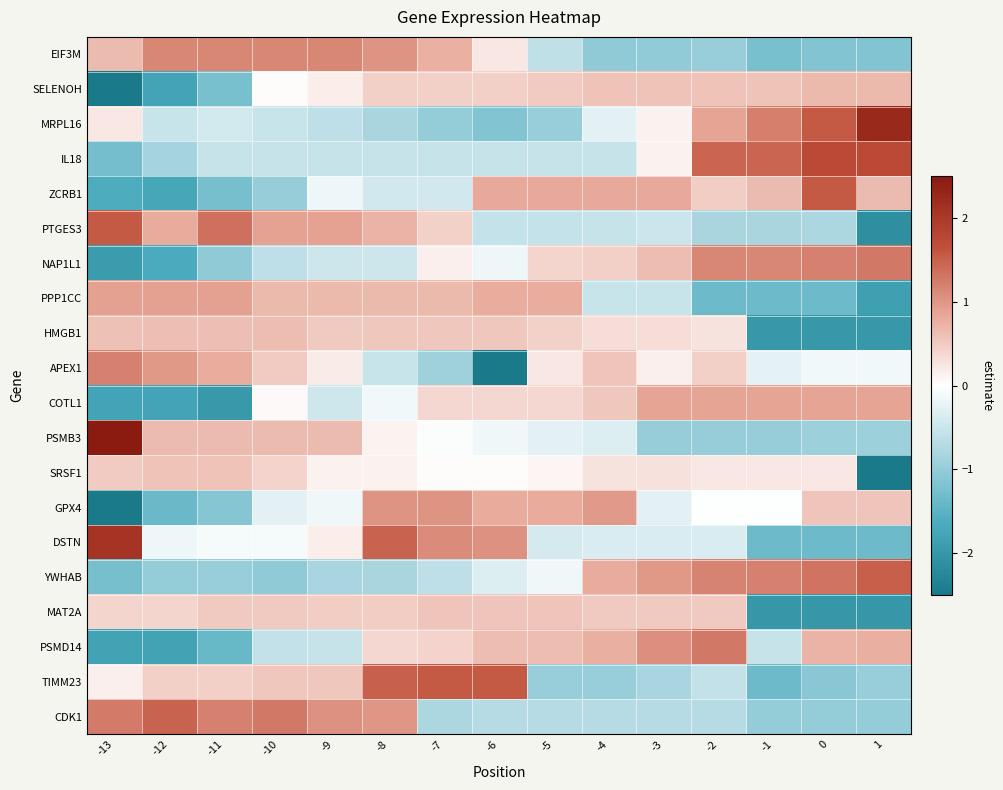

Reading left to right, transcribe all the data shown in this chart.

EIF3M: -13=0.7	-12=1.1	-11=1.1	-10=1.1	-9=1.1	-8=1.0	-7=0.7	-6=0.2	-5=-0.6	-4=-1.0	-3=-1.0	-2=-1.0	-1=-1.2	0=-1.2	1=-1.2
SELENOH: -13=-2.7	-12=-1.8	-11=-1.2	-10=0.0	-9=0.2	-8=0.5	-7=0.5	-6=0.5	-5=0.5	-4=0.6	-3=0.6	-2=0.6	-1=0.6	0=0.7	1=0.7
MRPL16: -13=0.2	-12=-0.5	-11=-0.4	-10=-0.5	-9=-0.6	-8=-0.8	-7=-1.0	-6=-1.2	-5=-1.0	-4=-0.3	-3=0.1	-2=0.9	-1=1.2	0=1.6	1=2.3
IL18: -13=-1.3	-12=-0.8	-11=-0.5	-10=-0.5	-9=-0.5	-8=-0.5	-7=-0.5	-6=-0.5	-5=-0.5	-4=-0.5	-3=0.1	-2=1.4	-1=1.4	0=1.7	1=1.7
ZCRB1: -13=-1.6	-12=-1.7	-11=-1.3	-10=-1.0	-9=-0.2	-8=-0.4	-7=-0.4	-6=0.8	-5=0.8	-4=0.8	-3=0.8	-2=0.5	-1=0.7	0=1.6	1=0.7
PTGES3: -13=1.6	-12=0.8	-11=1.3	-10=0.9	-9=0.9	-8=0.7	-7=0.4	-6=-0.6	-5=-0.6	-4=-0.5	-3=-0.5	-2=-0.8	-1=-0.8	0=-0.8	1=-2.1
NAP1L1: -13=-1.9	-12=-1.7	-11=-1.0	-10=-0.6	-9=-0.5	-8=-0.5	-7=0.1	-6=-0.2	-5=0.4	-4=0.5	-3=0.6	-2=1.1	-1=1.1	0=1.2	1=1.3
PPP1CC: -13=0.9	-12=0.9	-11=0.9	-10=0.7	-9=0.7	-8=0.7	-7=0.7	-6=0.8	-5=0.8	-4=-0.5	-3=-0.5	-2=-1.4	-1=-1.4	0=-1.4	1=-1.8
HMGB1: -13=0.6	-12=0.6	-11=0.6	-10=0.6	-9=0.5	-8=0.5	-7=0.5	-6=0.5	-5=0.4	-4=0.3	-3=0.3	-2=0.3	-1=-2.0	0=-2.0	1=-2.0
APEX1: -13=1.2	-12=1.0	-11=0.8	-10=0.5	-9=0.2	-8=-0.5	-7=-0.9	-6=-3.1	-5=0.2	-4=0.6	-3=0.1	-2=0.5	-1=-0.2	0=-0.1	1=-0.1
COTL1: -13=-1.8	-12=-1.8	-11=-2.0	-10=0.0	-9=-0.5	-8=-0.1	-7=0.4	-6=0.4	-5=0.4	-4=0.5	-3=0.9	-2=0.9	-1=0.9	0=0.9	1=0.9
PSMB3: -13=2.9	-12=0.6	-11=0.6	-10=0.6	-9=0.6	-8=0.1	-7=-0.0	-6=-0.1	-5=-0.3	-4=-0.3	-3=-1.0	-2=-1.0	-1=-1.0	0=-0.9	1=-0.9
SRSF1: -13=0.5	-12=0.6	-11=0.6	-10=0.4	-9=0.1	-8=0.1	-7=0.0	-6=0.0	-5=0.1	-4=0.3	-3=0.3	-2=0.2	-1=0.2	0=0.2	1=-3.7
GPX4: -13=-2.6	-12=-1.4	-11=-1.1	-10=-0.3	-9=-0.2	-8=1.0	-7=1.0	-6=0.8	-5=0.8	-4=1.0	-3=-0.3	-2=-0.0	-1=-0.0	0=0.6	1=0.6
DSTN: -13=2.1	-12=-0.2	-11=-0.1	-10=-0.1	-9=0.2	-8=1.5	-7=1.1	-6=1.0	-5=-0.4	-4=-0.4	-3=-0.4	-2=-0.4	-1=-1.4	0=-1.4	1=-1.4
YWHAB: -13=-1.3	-12=-1.0	-11=-1.0	-10=-1.0	-9=-0.8	-8=-0.8	-7=-0.6	-6=-0.3	-5=-0.2	-4=0.8	-3=1.0	-2=1.2	-1=1.2	0=1.3	1=1.5
MAT2A: -13=0.4	-12=0.4	-11=0.5	-10=0.5	-9=0.5	-8=0.5	-7=0.6	-6=0.6	-5=0.6	-4=0.5	-3=0.5	-2=0.5	-1=-2.0	0=-2.0	1=-2.0
PSMD14: -13=-1.8	-12=-1.8	-11=-1.4	-10=-0.6	-9=-0.5	-8=0.4	-7=0.4	-6=0.6	-5=0.6	-4=0.8	-3=1.1	-2=1.3	-1=-0.5	0=0.7	1=0.8
TIMM23: -13=0.1	-12=0.5	-11=0.5	-10=0.5	-9=0.5	-8=1.5	-7=1.6	-6=1.6	-5=-1.0	-4=-1.0	-3=-0.8	-2=-0.6	-1=-1.4	0=-1.1	1=-1.0
CDK1: -13=1.3	-12=1.5	-11=1.2	-10=1.3	-9=1.0	-8=1.0	-7=-0.8	-6=-0.7	-5=-0.7	-4=-0.7	-3=-0.7	-2=-0.7	-1=-1.0	0=-1.0	1=-1.0